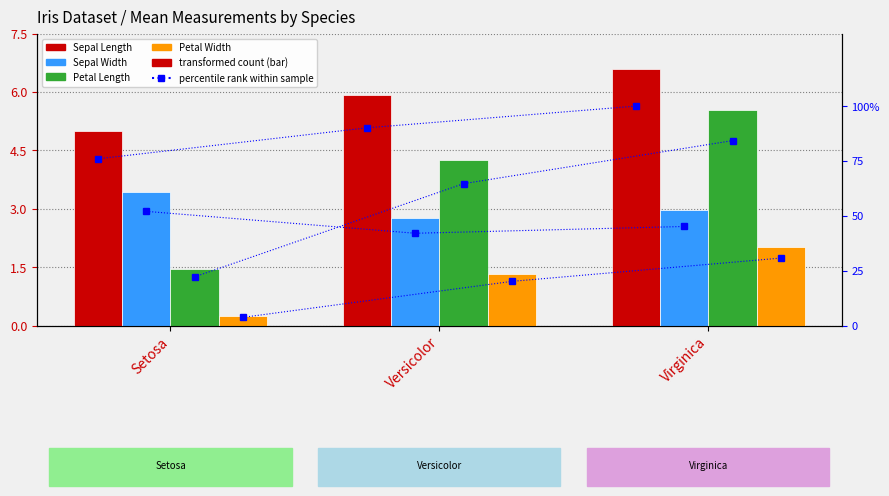

Which series has the largest total across all categories?

Sepal Length